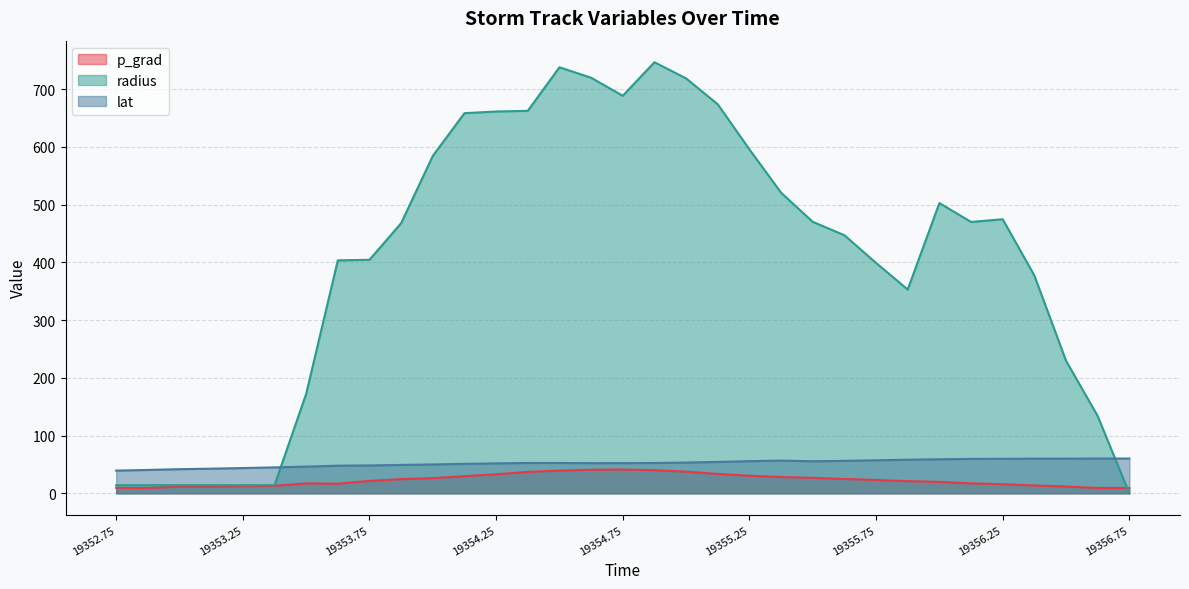

What is the total value across all series at 19356.25?

550.1